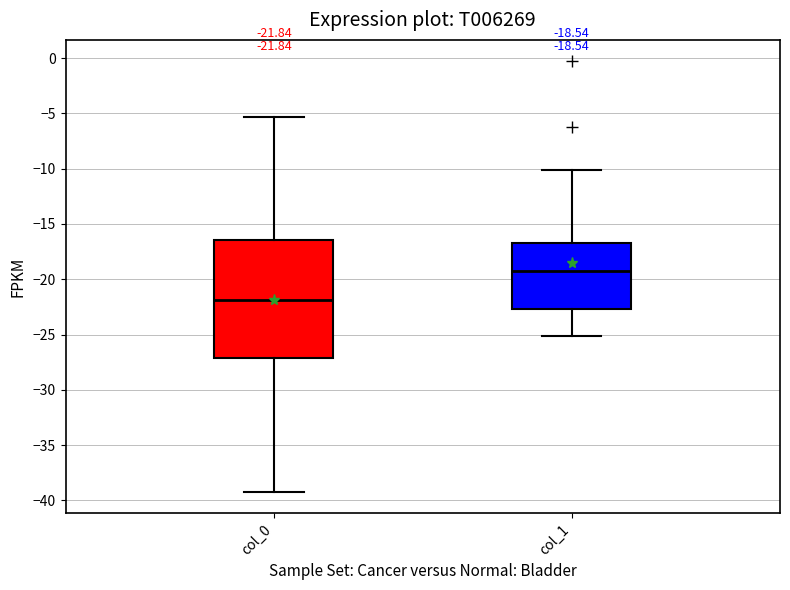

Comparing the boxes themselves (not the whiskers), which one is the tallest?

col_0